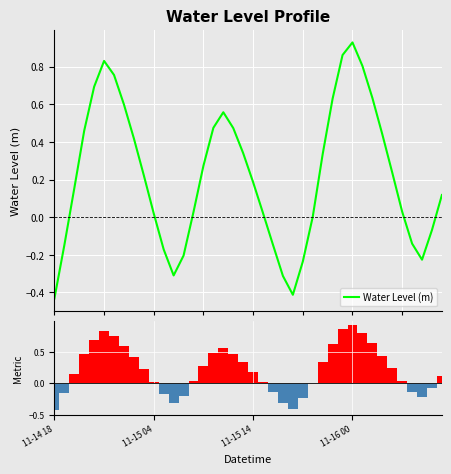

What is the label of the 26th bar from the right?

14